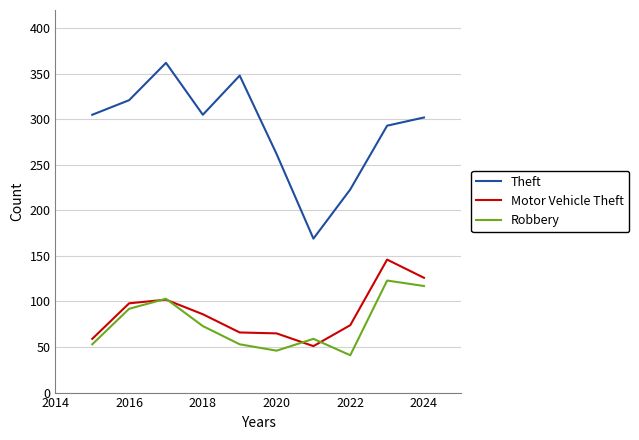

List the series in order of their peak value, lowest first.

Robbery, Motor Vehicle Theft, Theft